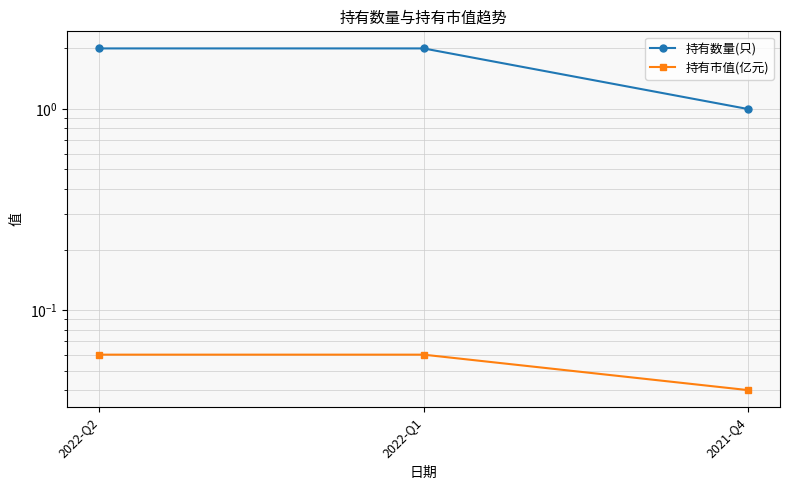

What are all the series names shown in the legend?

持有数量(只), 持有市值(亿元)